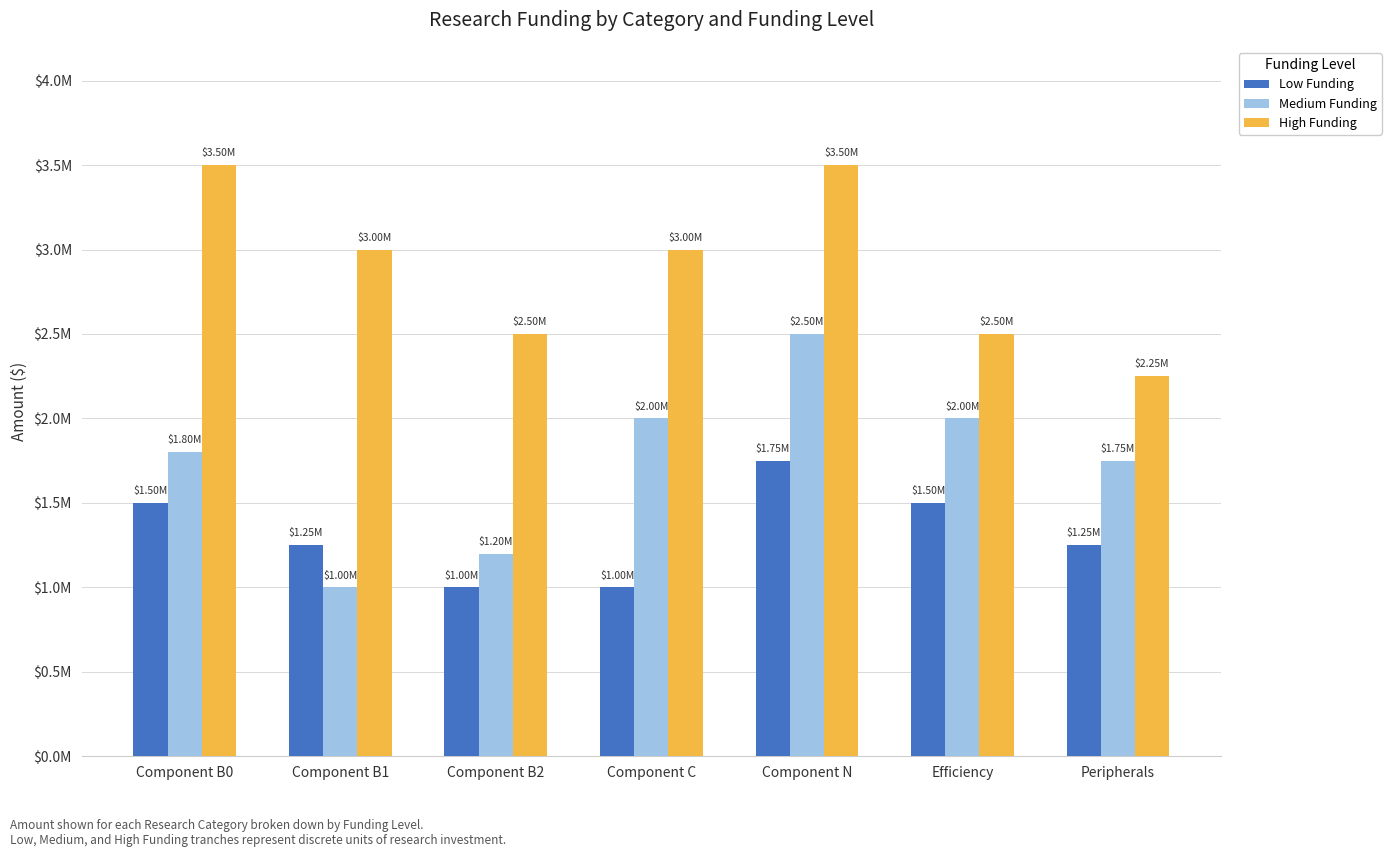

At Component B0, list the series in order from largest to smallest.

High Funding, Medium Funding, Low Funding